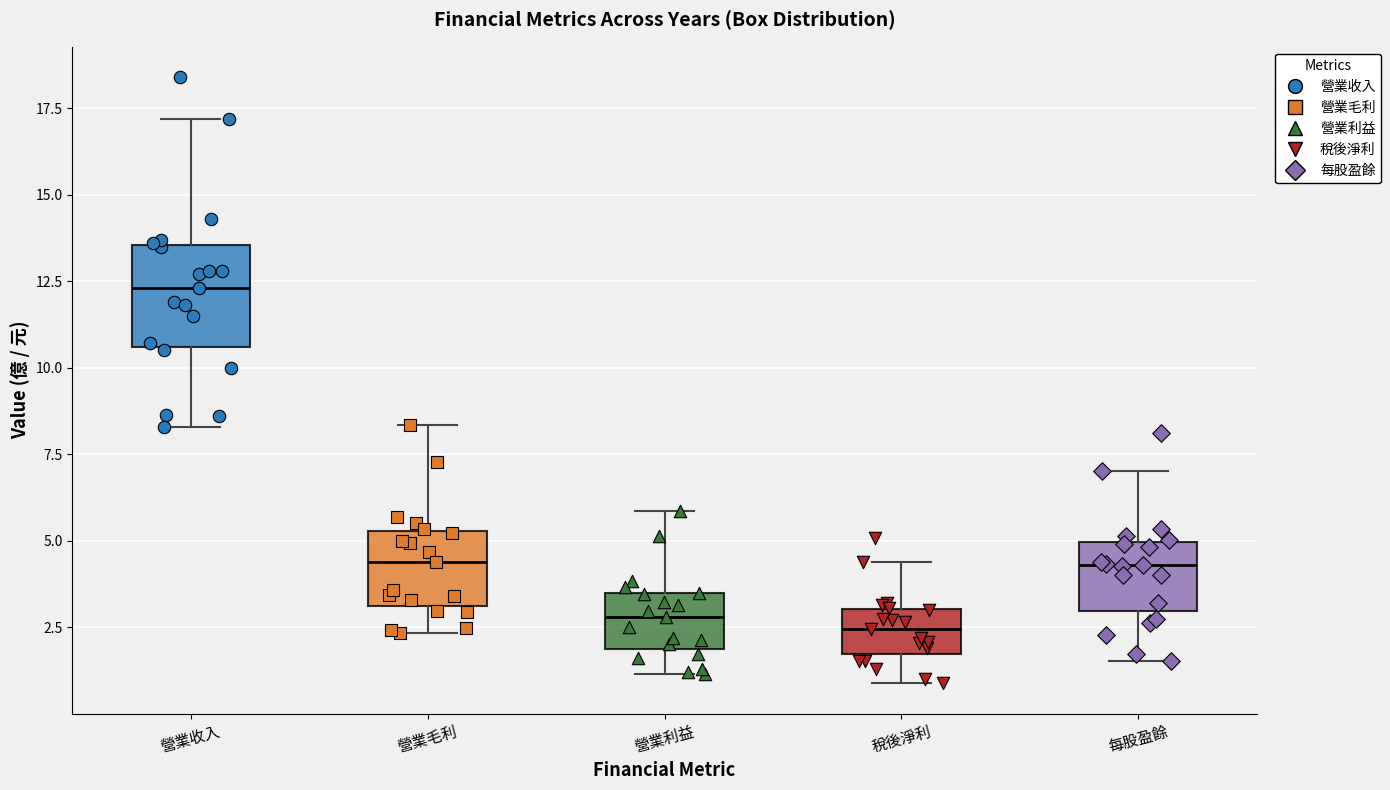

Reading left to right, read every box against the y-axis: the position of its median line, the range the box covers, and the ends of its whiskers. The values are not printed on the chart, so give them approximately, as read against the axis.

營業收入: median 12.5, box 10.5 to 13.5, whiskers 8.5 to 17.0
營業毛利: median 4.5, box 3.0 to 5.5, whiskers 2.5 to 8.5
營業利益: median 3.0, box 2.0 to 3.5, whiskers 1.0 to 6.0
稅後淨利: median 2.5, box 1.5 to 3.0, whiskers 1.0 to 4.5
每股盈餘: median 4.5, box 3.0 to 5.0, whiskers 1.5 to 7.0